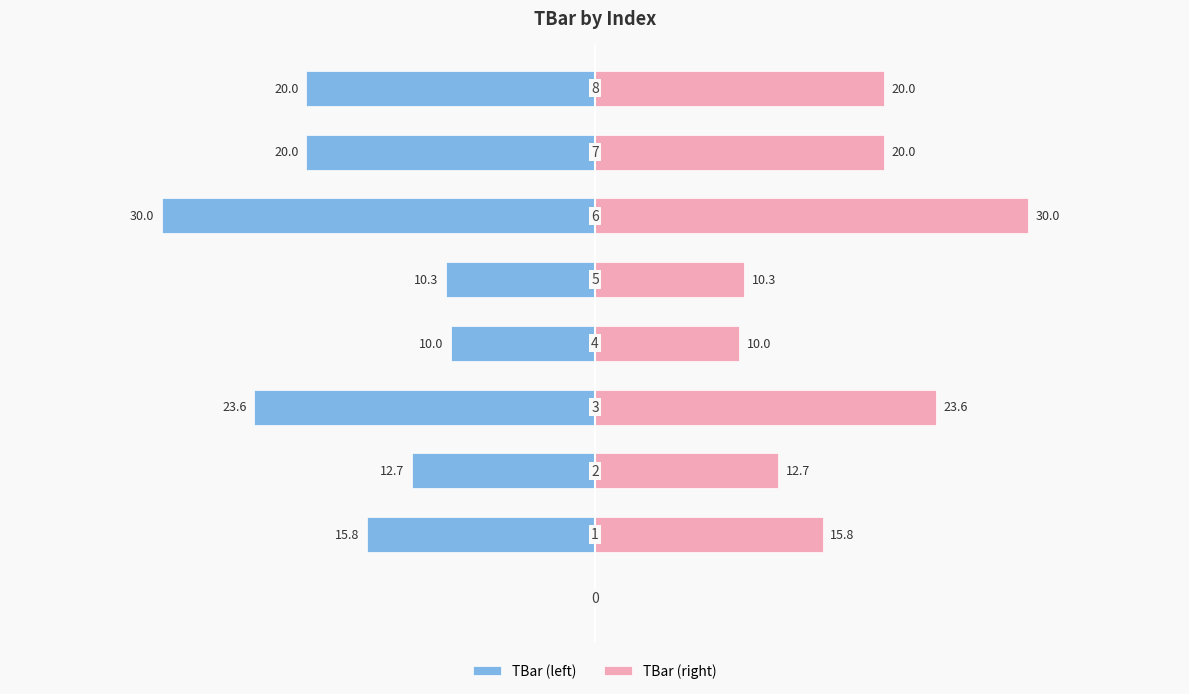

Which category has the highest value in the TBar (right) series?

6